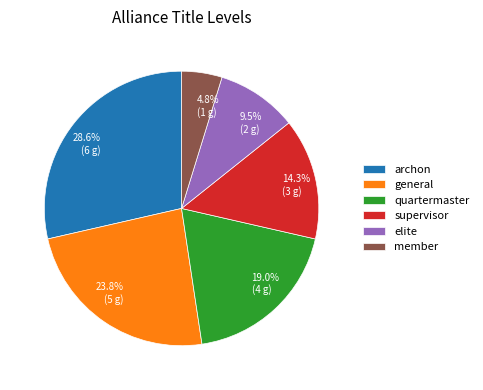

What is the largest slice in the pie chart?

archon